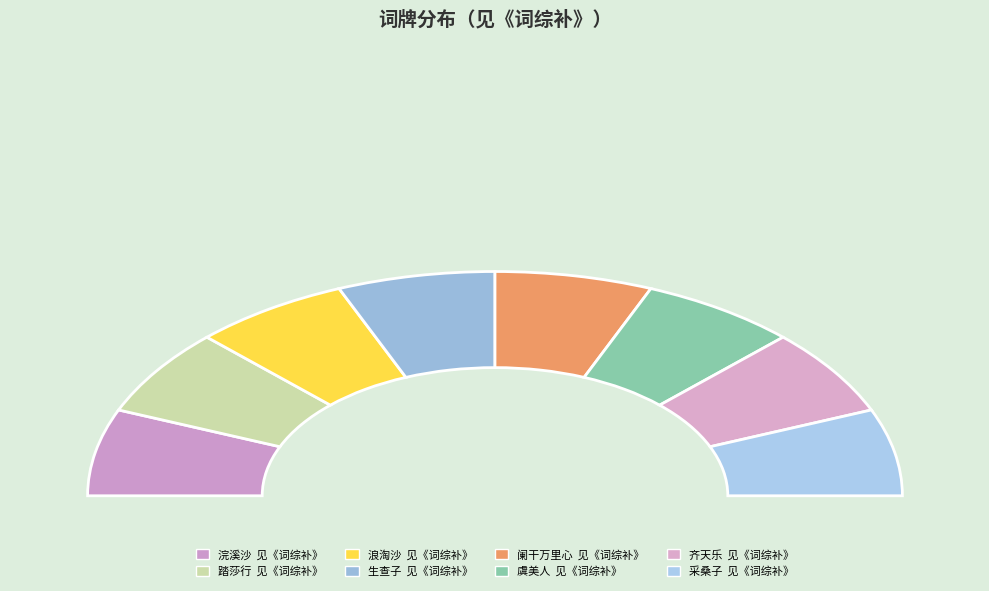

Which slice is the smallest?

浣溪沙  见《词综补》